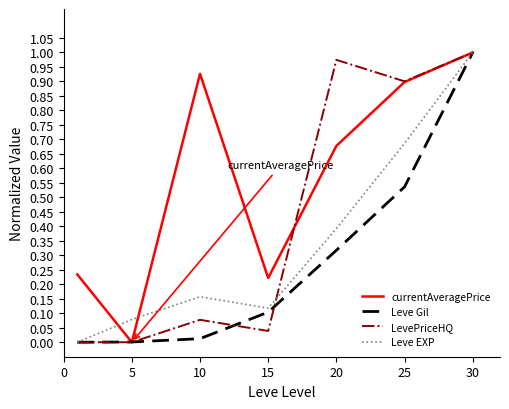

Which series has the largest total across all categories?

currentAveragePrice